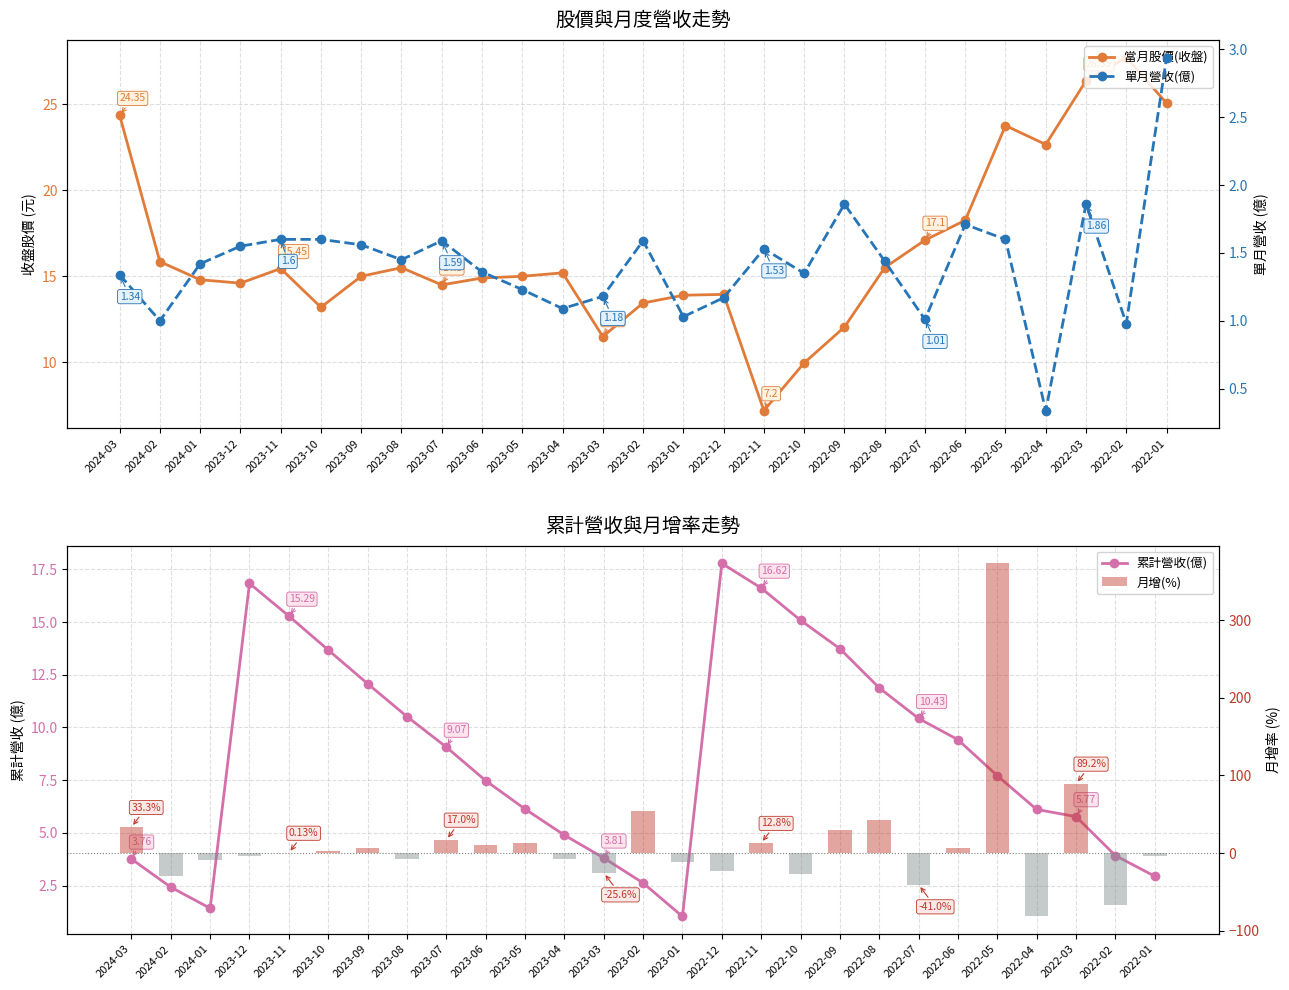

List the series in order of their overall mean, highest first.

當月股價(收盤), 月增(%), 累計營收(億), 單月營收(億)